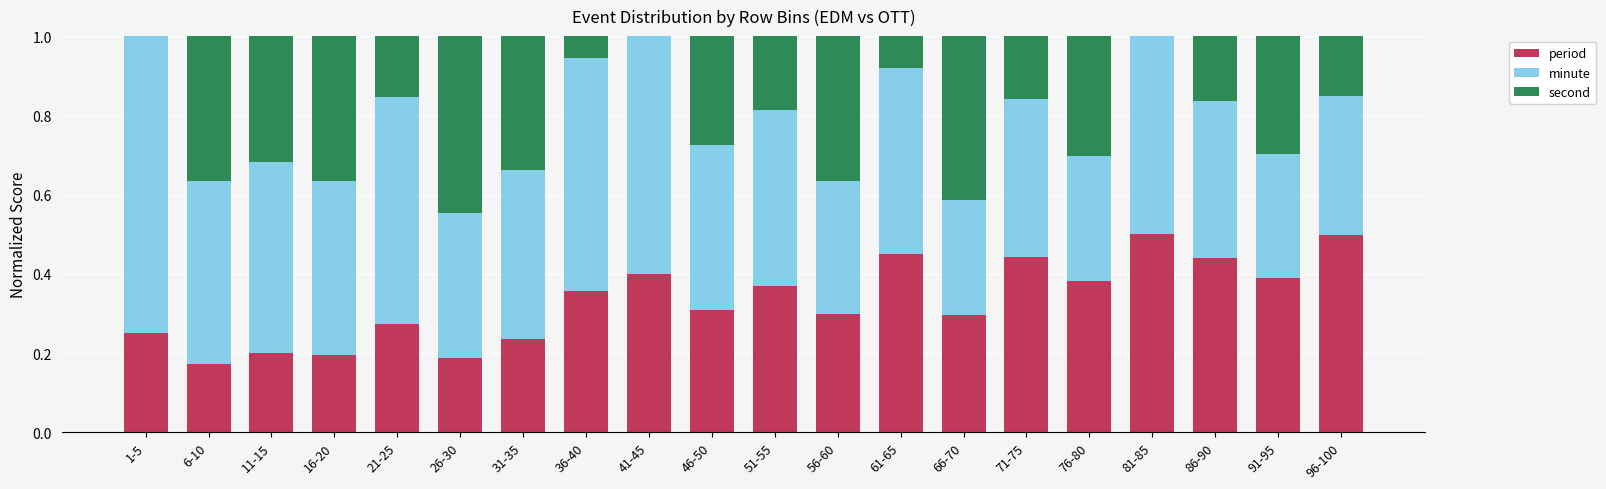

The value of period at 61-65 is 0.2. True or false?

False